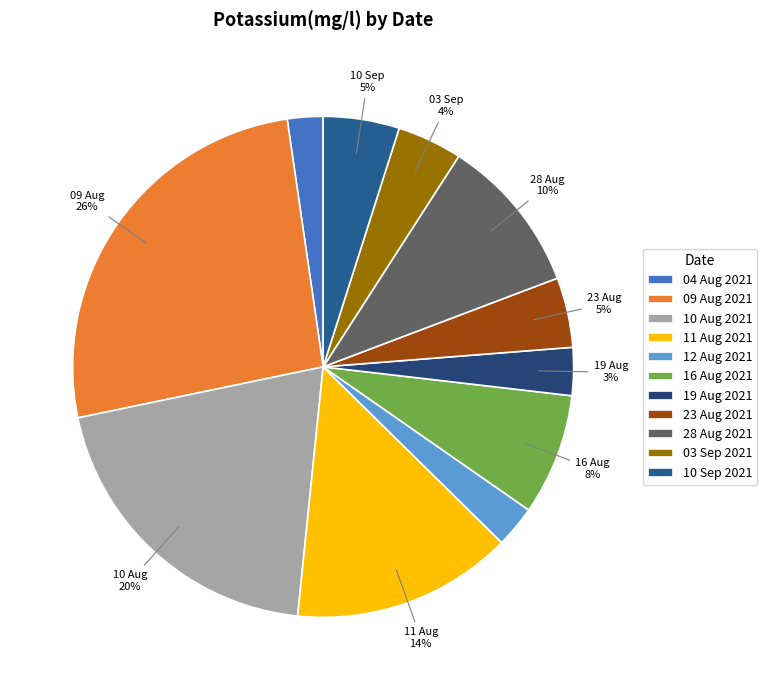

What is the largest slice in the pie chart?

09 Aug 2021